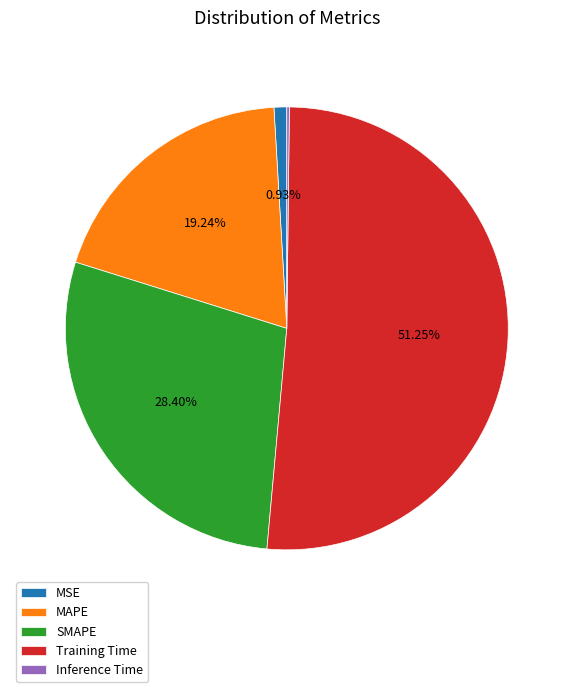

True or false: MAPE accounts for 32% of the total.

False